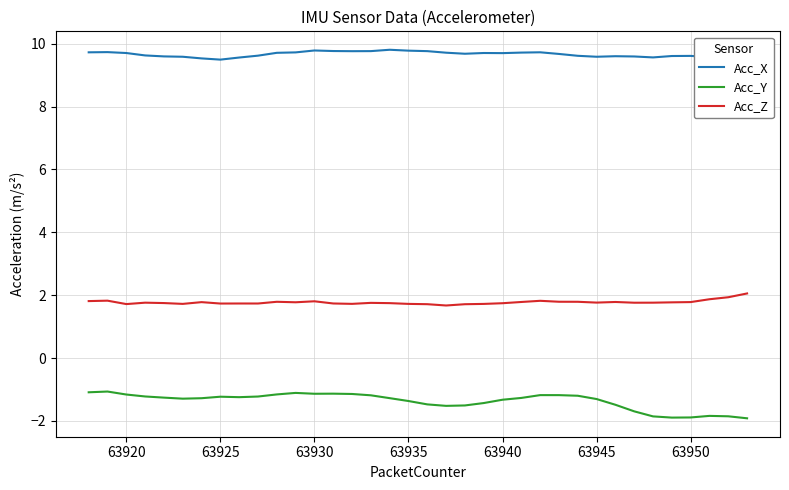

True or false: Acc_Y and Acc_X intersect in this chart.

False